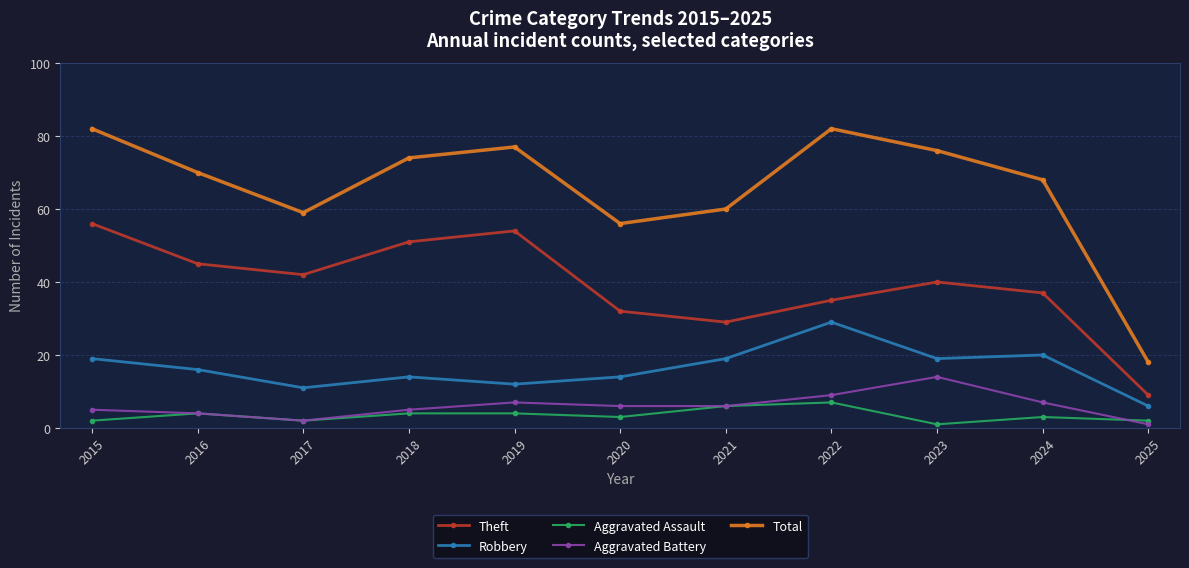

Reading left to right, transcribe all the data shown in this chart.

Theft: 2015=56	2016=45	2017=42	2018=51	2019=54	2020=32	2021=29	2022=35	2023=40	2024=37	2025=9
Robbery: 2015=19	2016=16	2017=11	2018=14	2019=12	2020=14	2021=19	2022=29	2023=19	2024=20	2025=6
Aggravated Assault: 2015=2	2016=4	2017=2	2018=4	2019=4	2020=3	2021=6	2022=7	2023=1	2024=3	2025=2
Aggravated Battery: 2015=5	2016=4	2017=2	2018=5	2019=7	2020=6	2021=6	2022=9	2023=14	2024=7	2025=1
Total: 2015=82	2016=70	2017=59	2018=74	2019=77	2020=56	2021=60	2022=82	2023=76	2024=68	2025=18